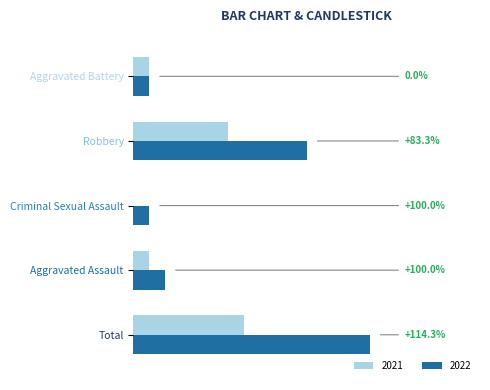

What are all the series names shown in the legend?

2021, 2022